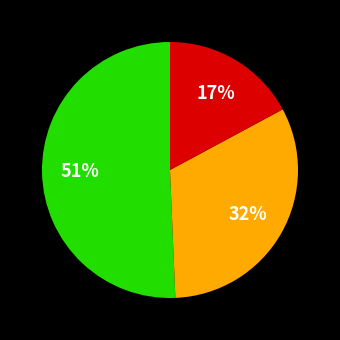

Is there any slice that represents more than half of the pie?

Yes